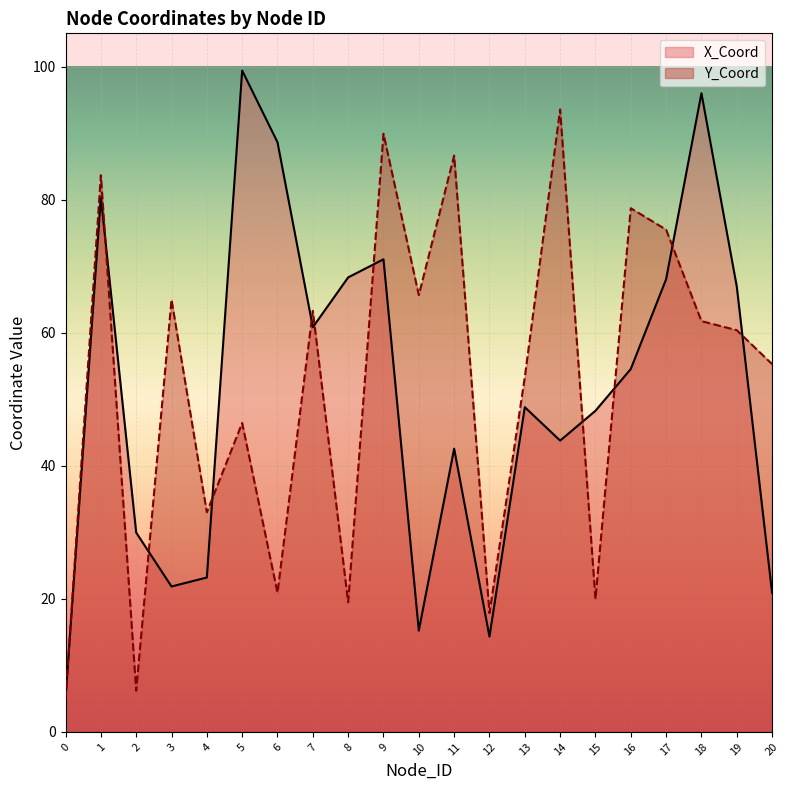

True or false: Y_Coord has a value of 86.6 at 11.

True